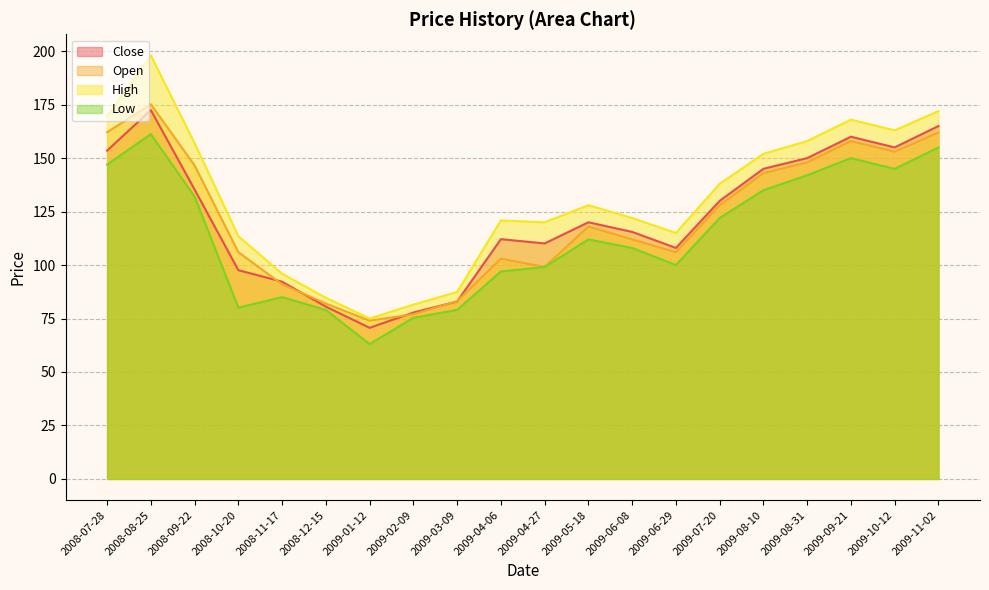

Read the Close value at 2009-02-09.

77.8